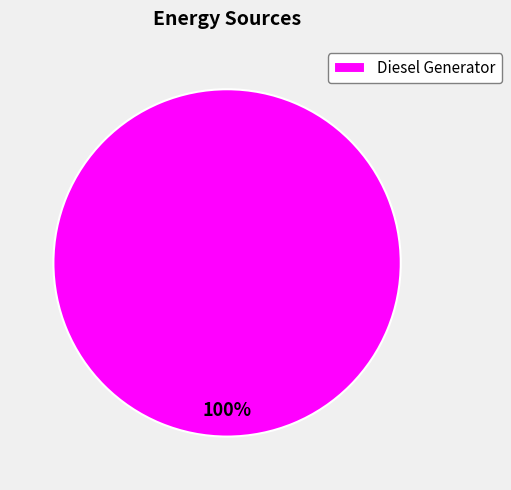

Is there a majority slice in this chart?

Yes